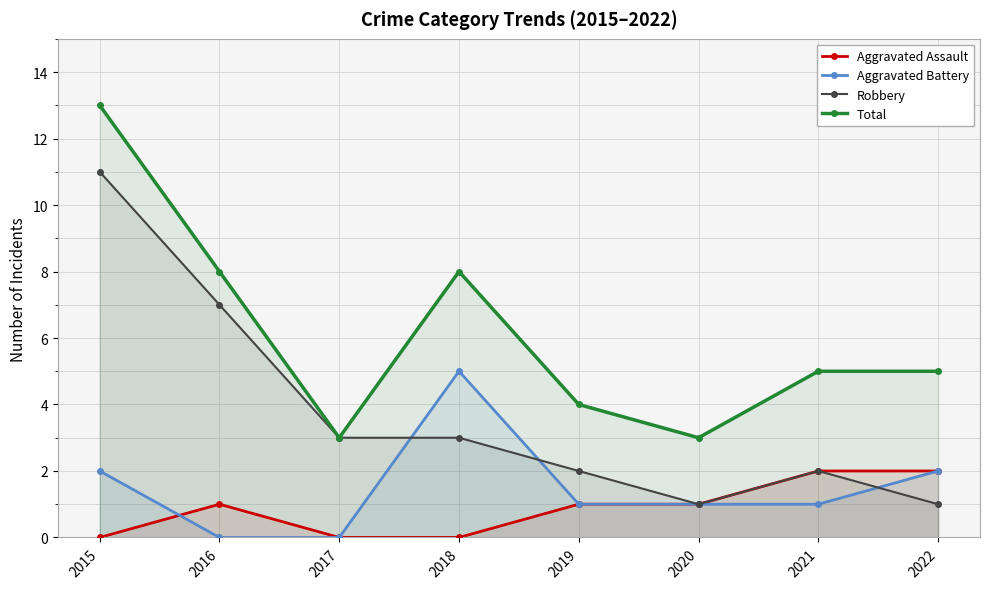

How many values in Aggravated Battery are above zero?

6